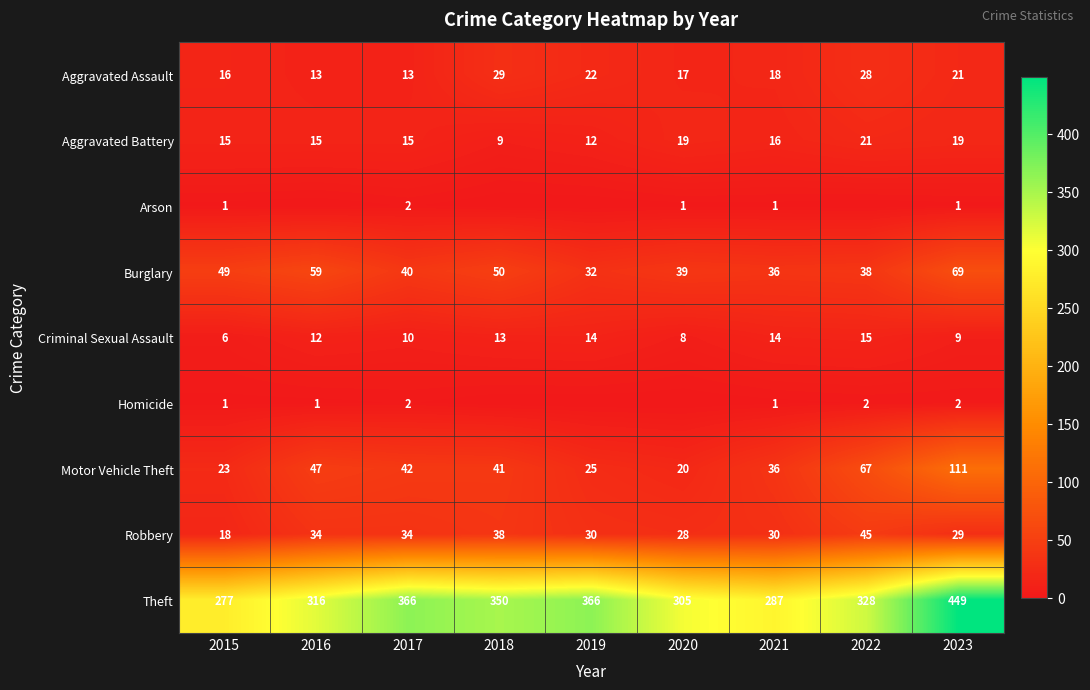

How many distinct data groups are displayed?

9